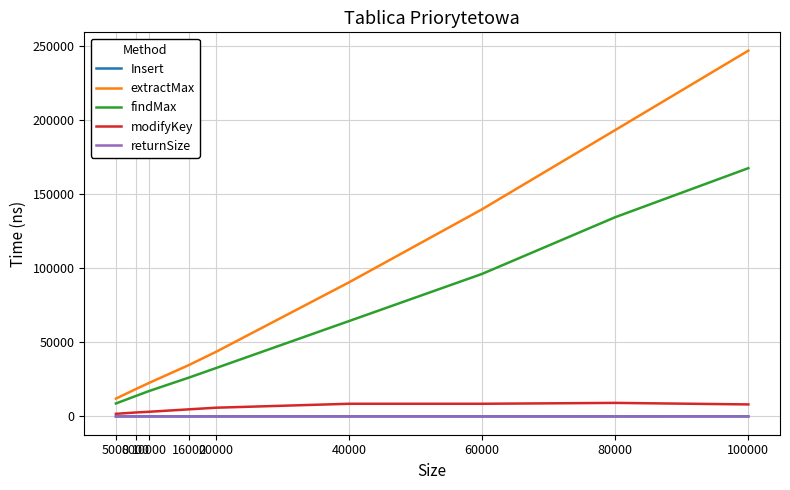

At which category is the sum across all series the highest?

100000